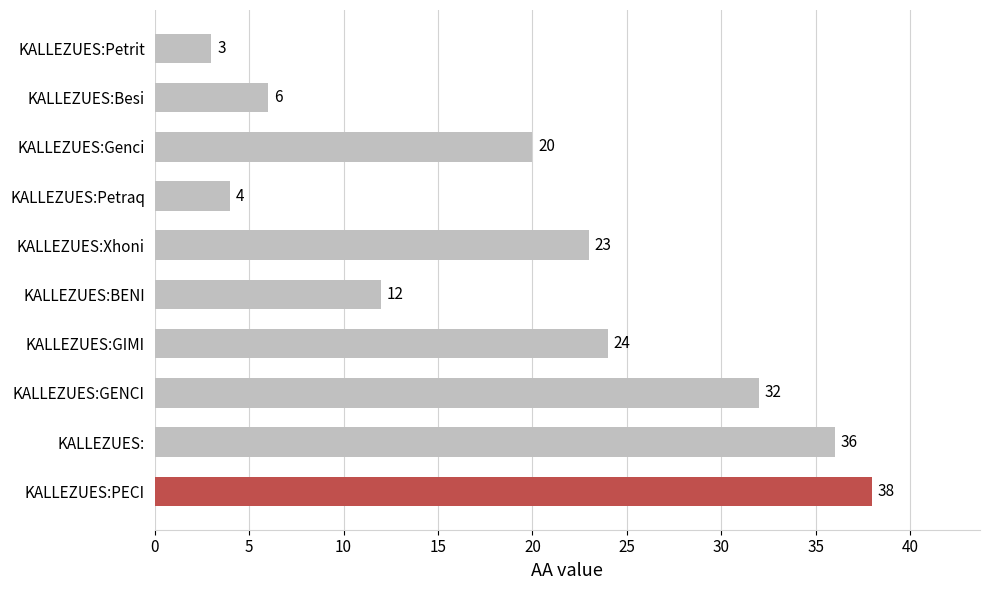

What is the average value?

20